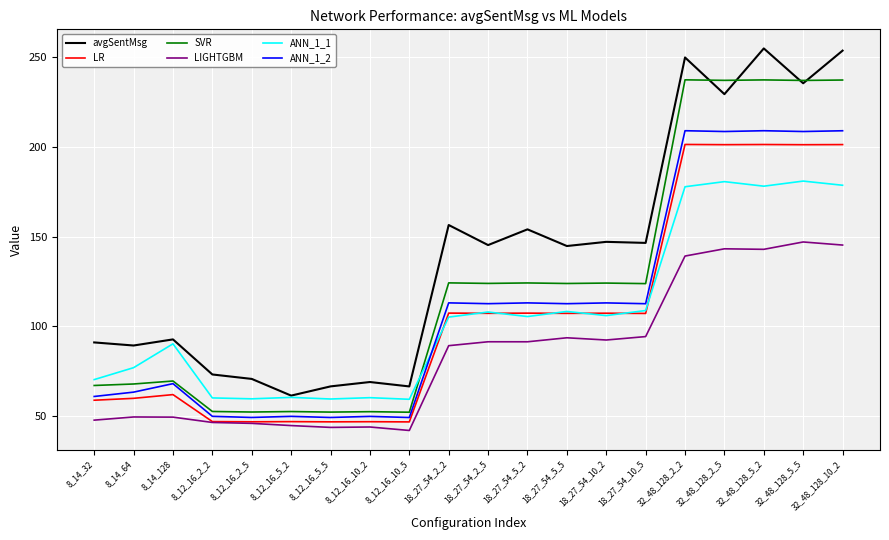

True or false: ANN_1_2 and avgSentMsg cross at least once.

False